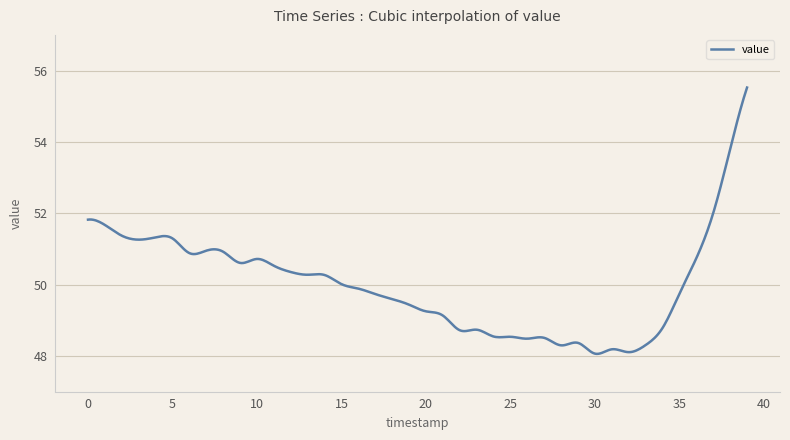

What is the maximum value shown in the chart?

55.5